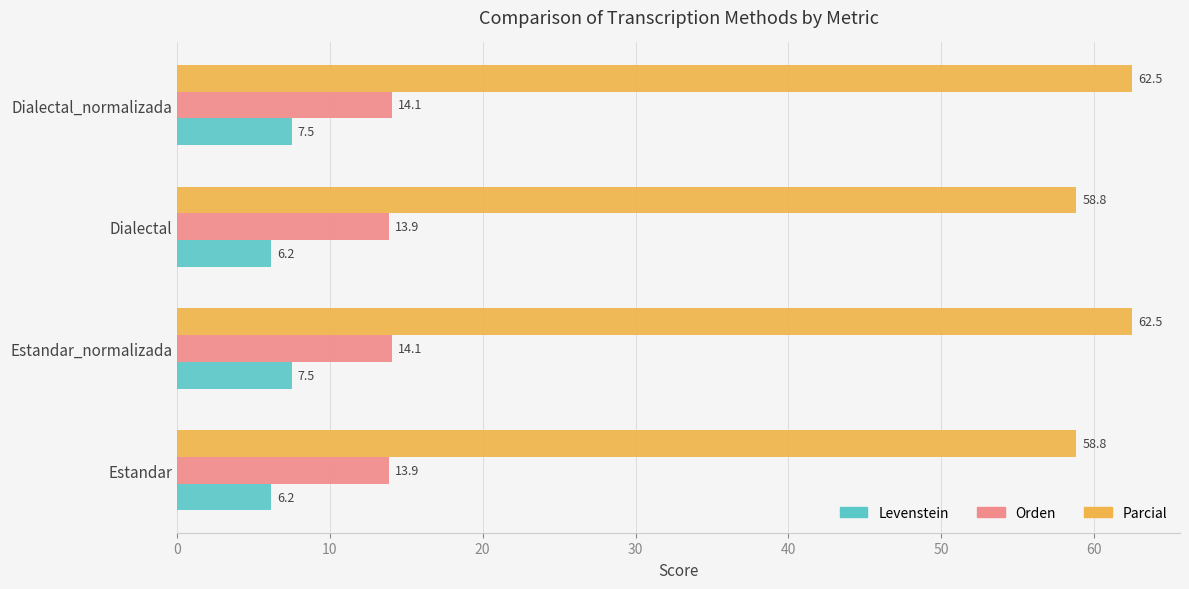

What is the approximate value of Parcial at Estandar?

58.8